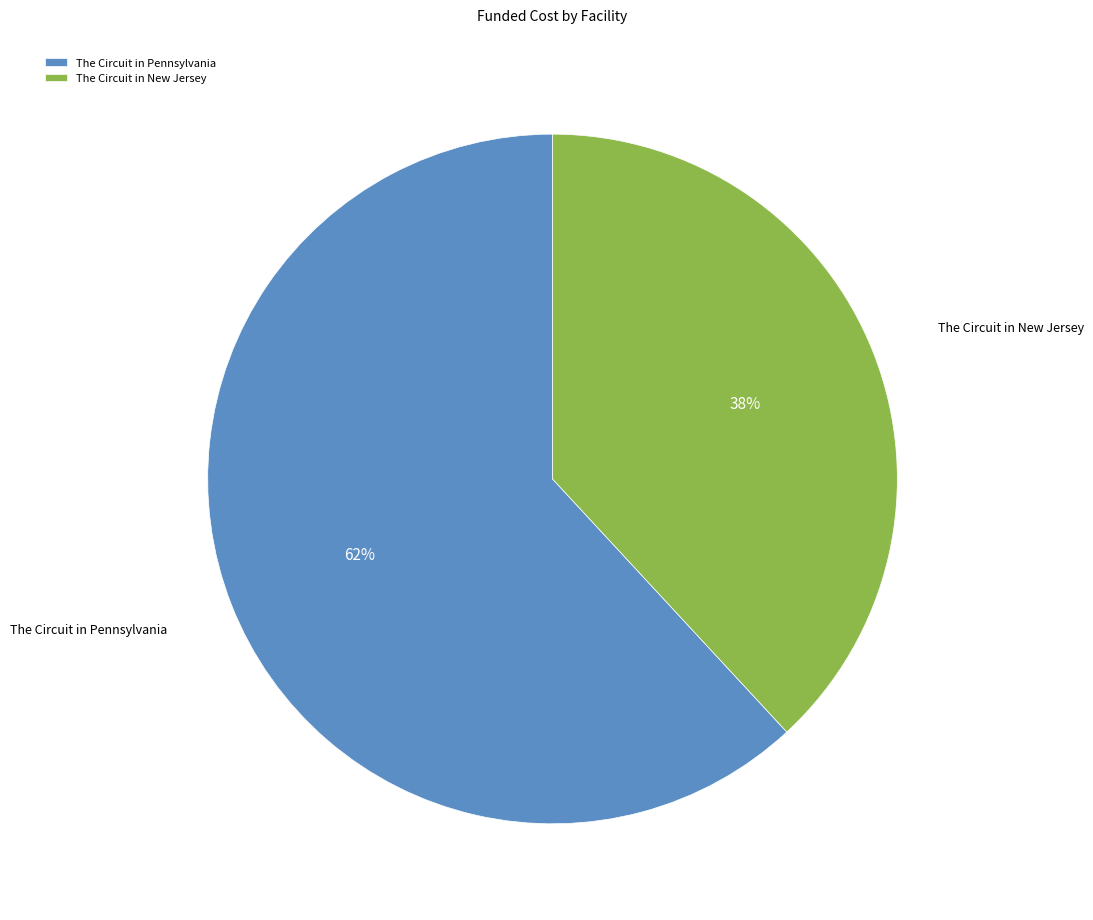

Which category has the biggest portion of the pie?

The Circuit in Pennsylvania